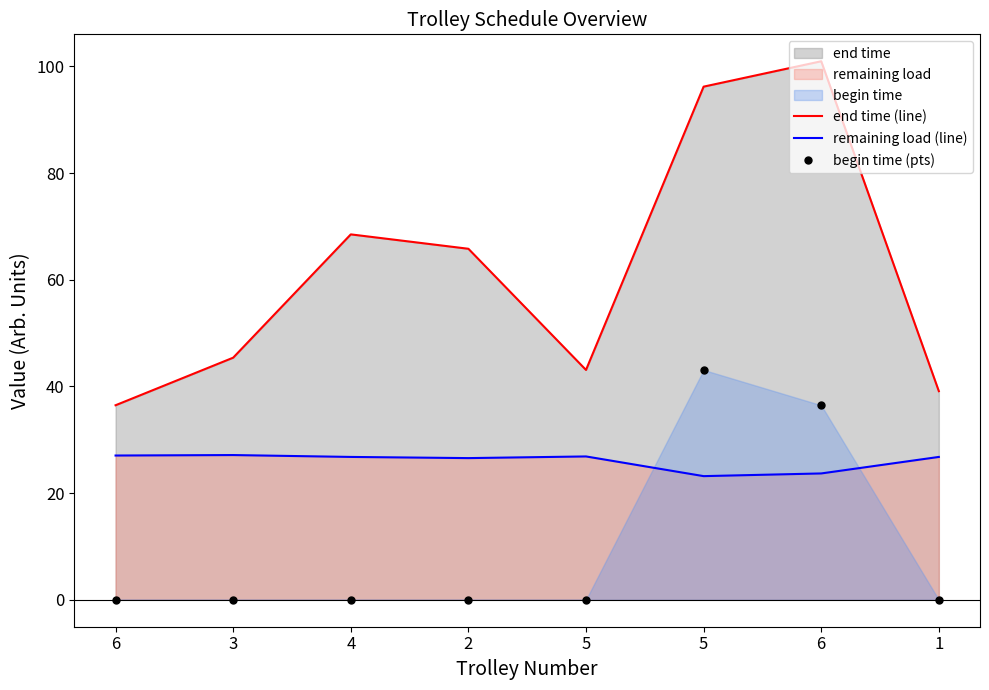

What is the label of the 4th point from the left?

2